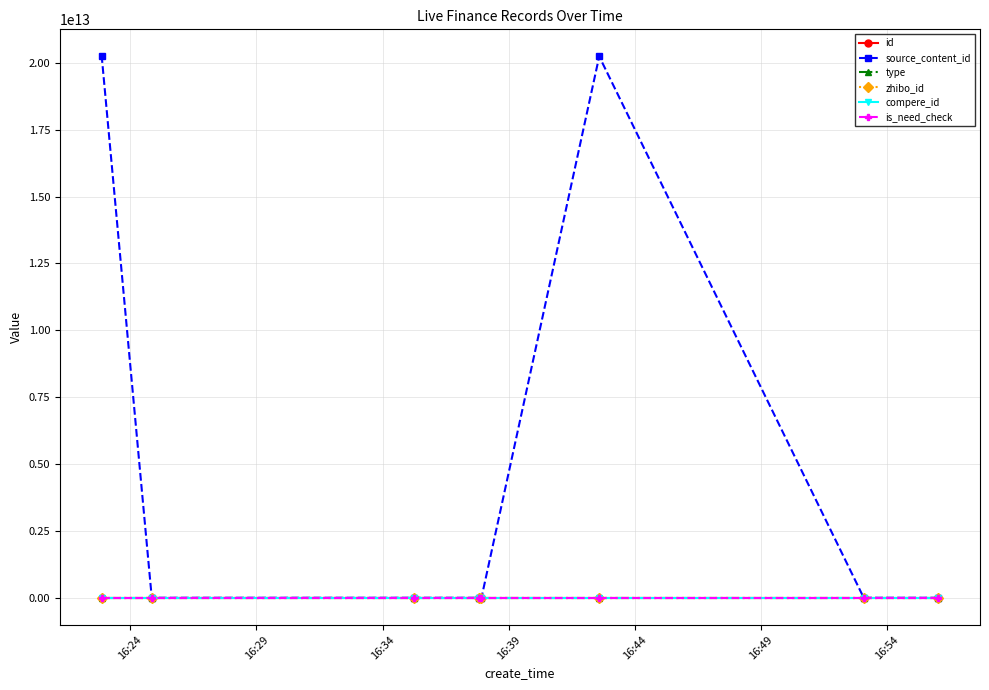

What is the difference between the highest and lowest values at 16:39?

3608471